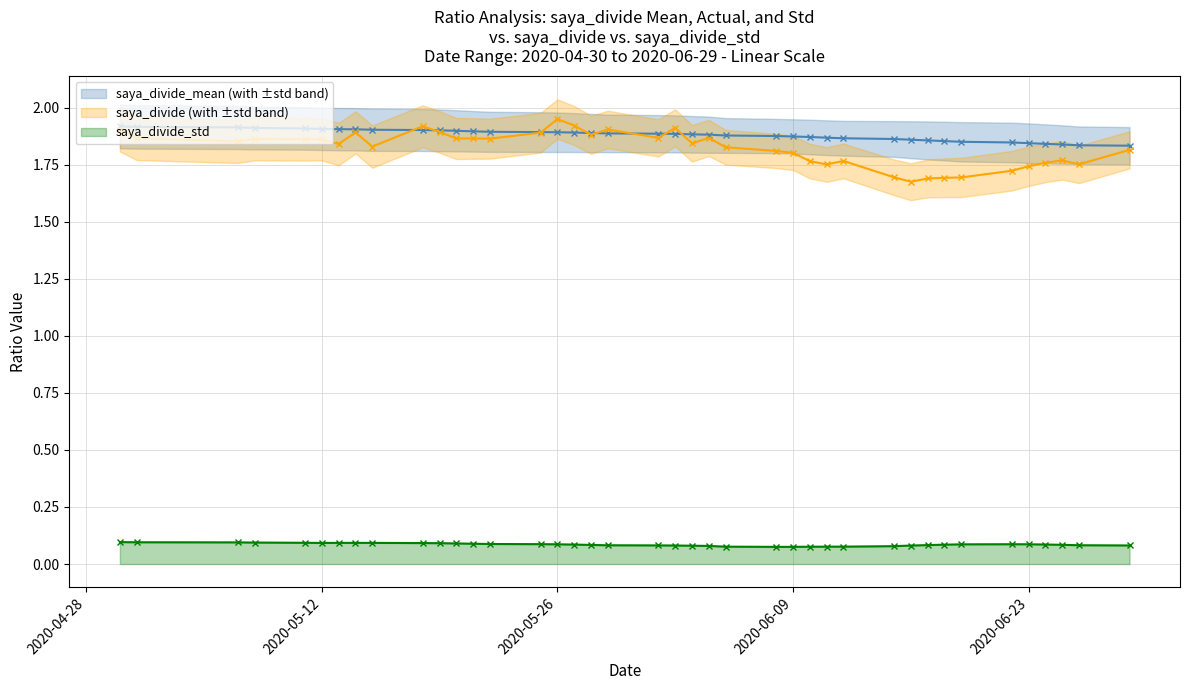

What is the sum of the saya_divide_mean values at 28 and 6?

3.7